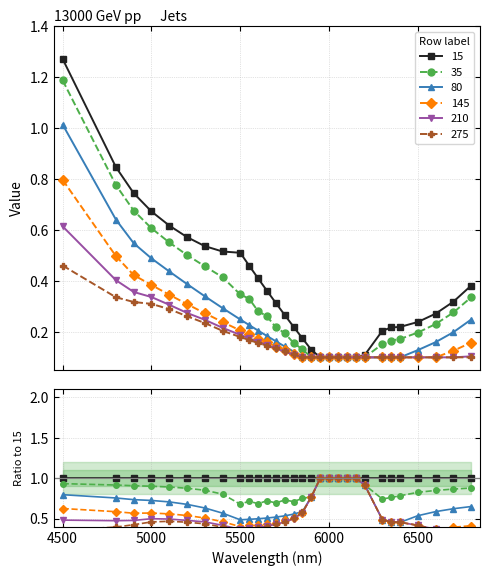

What are all the series names shown in the legend?

15, 35, 80, 145, 210, 275